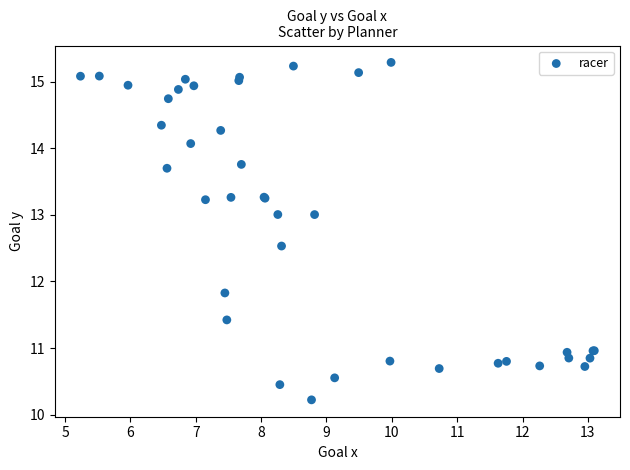

What Y value in the scatter plot is closest to 12?

11.8